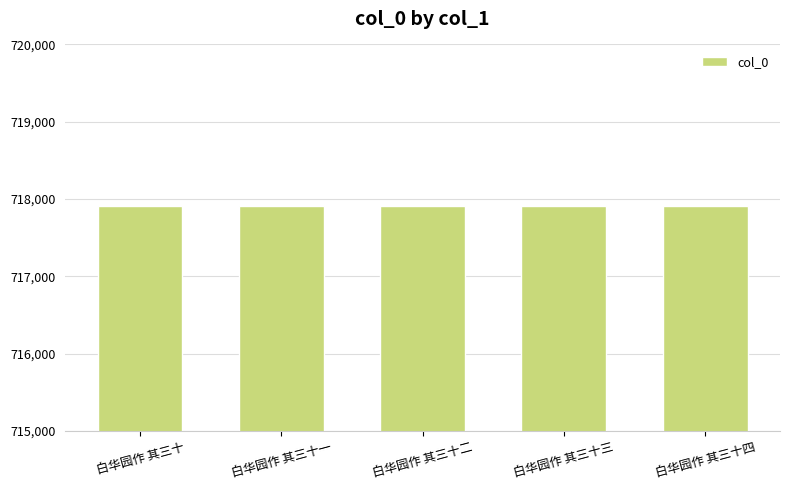

Does the chart contain any negative values?

No